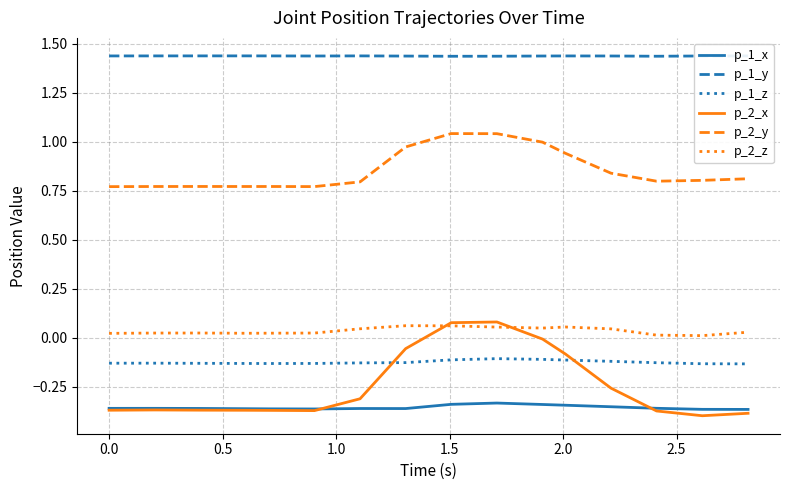

Is this an area chart (filled region under the line)?

No